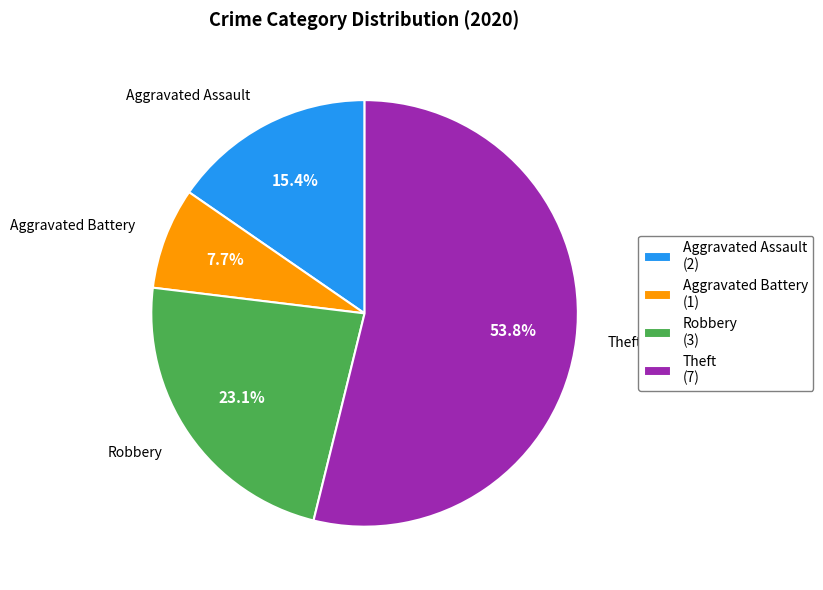

What percentage is NOT represented by Aggravated Battery?

92.3%